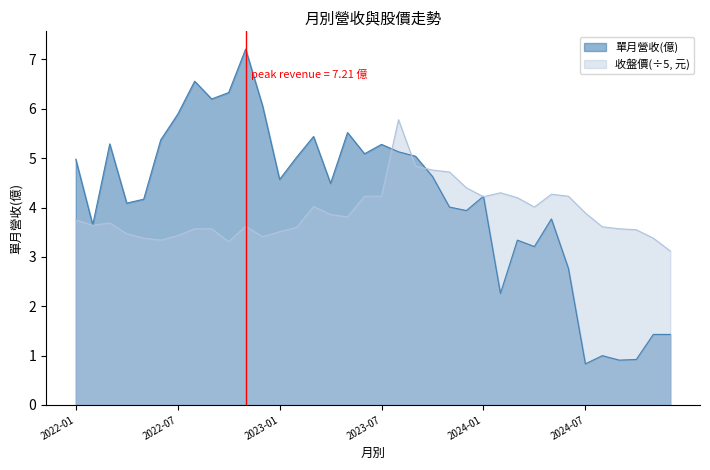

At which category is the sum across all series the highest?

2023-08